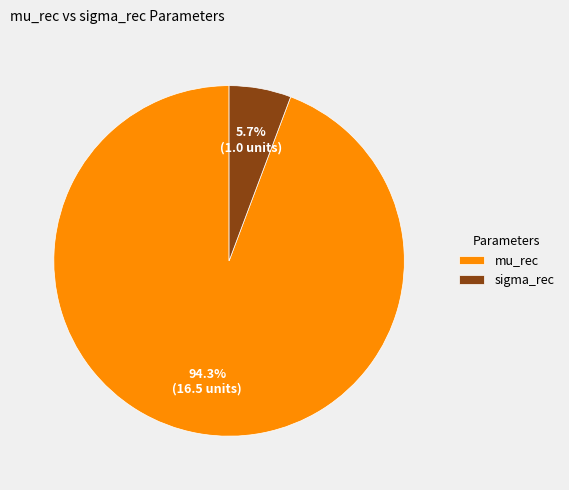

To the nearest percent, what is the difference between the mu_rec and sigma_rec slice percentages?

89%